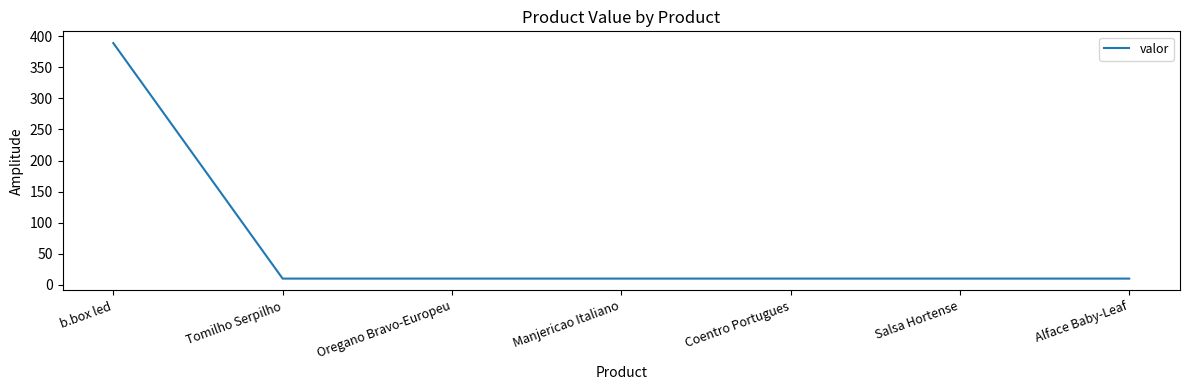

Approximately how many times larger is the value at Coentro Portugues compared to Salsa Hortense?

1.0